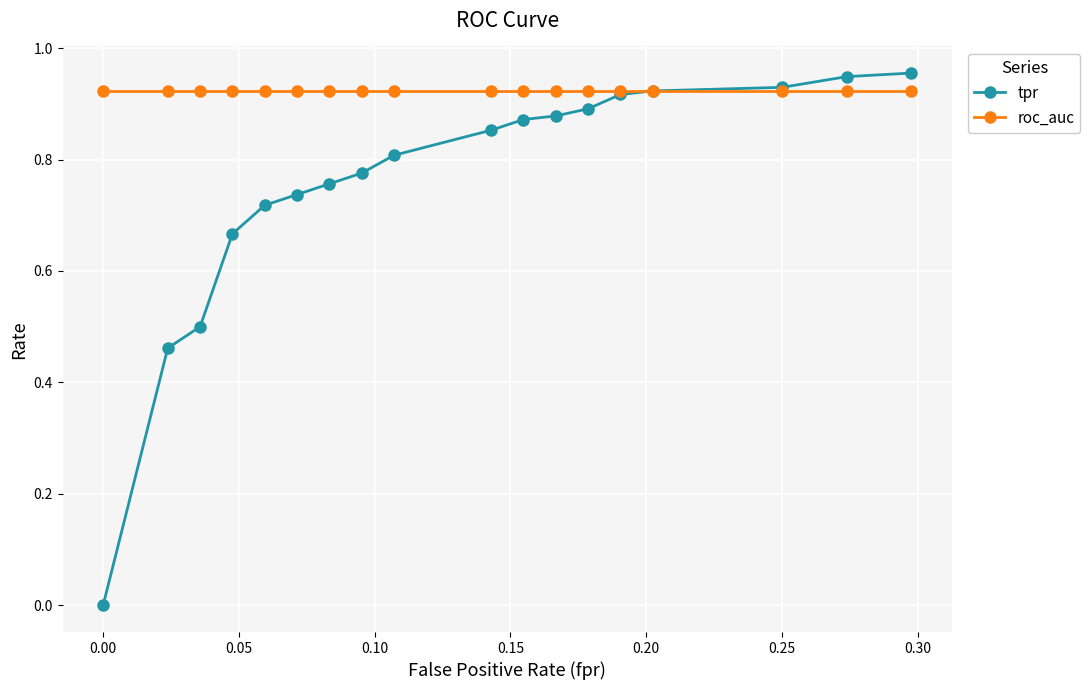

Which series has the largest range (max minus min)?

tpr